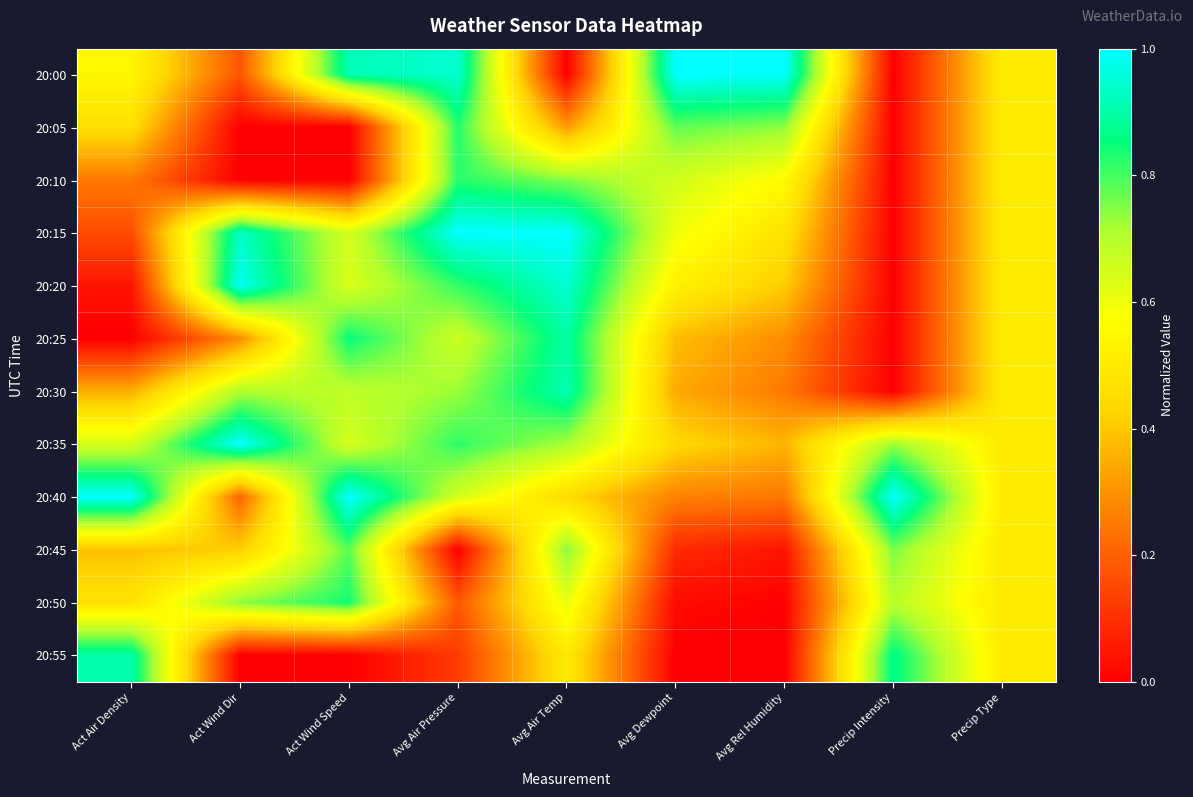

Reading right to left, transcribe all the data shown in this chart.

20:00: Precip Type=0.5	Precip Intensity=0.0	Avg Rel Humidity=1.0	Avg Dewpoint=1.0	Avg Air Temp=0.0	Avg Air Pressure=0.9	Act Wind Speed=0.9	Act Wind Dir=0.2	Act Air Density=0.5
20:05: Precip Type=0.5	Precip Intensity=0.0	Avg Rel Humidity=0.7	Avg Dewpoint=0.8	Avg Air Temp=0.3	Avg Air Pressure=0.8	Act Wind Speed=0.0	Act Wind Dir=0.0	Act Air Density=0.5
20:10: Precip Type=0.5	Precip Intensity=0.0	Avg Rel Humidity=0.6	Avg Dewpoint=0.7	Avg Air Temp=0.8	Avg Air Pressure=0.8	Act Wind Speed=0.0	Act Wind Dir=0.0	Act Air Density=0.2
20:15: Precip Type=0.5	Precip Intensity=0.0	Avg Rel Humidity=0.5	Avg Dewpoint=0.6	Avg Air Temp=1.0	Avg Air Pressure=1.0	Act Wind Speed=0.6	Act Wind Dir=0.9	Act Air Density=0.2
20:20: Precip Type=0.5	Precip Intensity=0.0	Avg Rel Humidity=0.4	Avg Dewpoint=0.5	Avg Air Temp=1.0	Avg Air Pressure=0.8	Act Wind Speed=0.6	Act Wind Dir=1.0	Act Air Density=0.0
20:25: Precip Type=0.5	Precip Intensity=0.0	Avg Rel Humidity=0.3	Avg Dewpoint=0.4	Avg Air Temp=0.9	Avg Air Pressure=0.7	Act Wind Speed=0.9	Act Wind Dir=0.3	Act Air Density=0.0
20:30: Precip Type=0.5	Precip Intensity=0.0	Avg Rel Humidity=0.3	Avg Dewpoint=0.3	Avg Air Temp=0.9	Avg Air Pressure=0.7	Act Wind Speed=0.7	Act Wind Dir=0.7	Act Air Density=0.4
20:35: Precip Type=0.5	Precip Intensity=0.7	Avg Rel Humidity=0.4	Avg Dewpoint=0.4	Avg Air Temp=0.7	Avg Air Pressure=0.8	Act Wind Speed=0.6	Act Wind Dir=1.0	Act Air Density=0.6
20:40: Precip Type=0.5	Precip Intensity=1.0	Avg Rel Humidity=0.2	Avg Dewpoint=0.3	Avg Air Temp=0.4	Avg Air Pressure=0.7	Act Wind Speed=1.0	Act Wind Dir=0.2	Act Air Density=1.0
20:45: Precip Type=0.5	Precip Intensity=0.8	Avg Rel Humidity=0.0	Avg Dewpoint=0.1	Avg Air Temp=0.7	Avg Air Pressure=0.0	Act Wind Speed=0.8	Act Wind Dir=0.4	Act Air Density=0.4
20:50: Precip Type=0.5	Precip Intensity=0.7	Avg Rel Humidity=0.0	Avg Dewpoint=0.0	Avg Air Temp=0.6	Avg Air Pressure=0.2	Act Wind Speed=0.8	Act Wind Dir=0.7	Act Air Density=0.5
20:55: Precip Type=0.5	Precip Intensity=0.9	Avg Rel Humidity=0.0	Avg Dewpoint=0.0	Avg Air Temp=0.5	Avg Air Pressure=0.1	Act Wind Speed=0.0	Act Wind Dir=0.0	Act Air Density=0.9